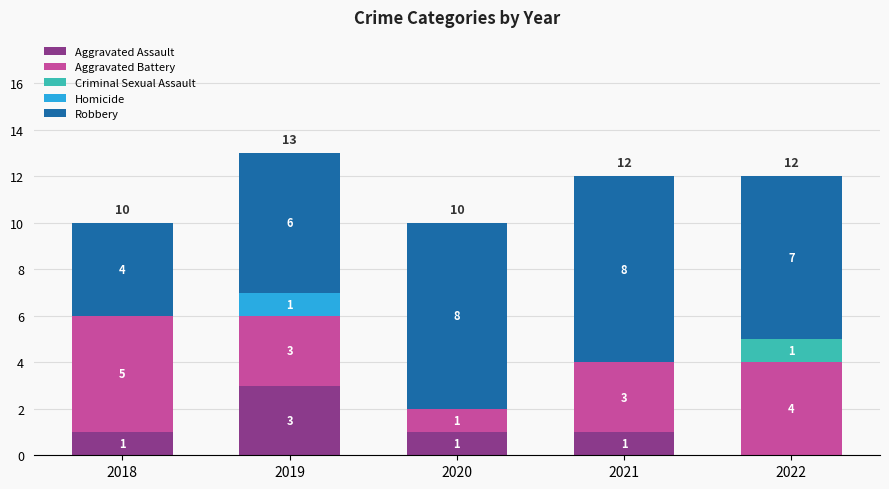

At which category is the sum across all series the highest?

2019